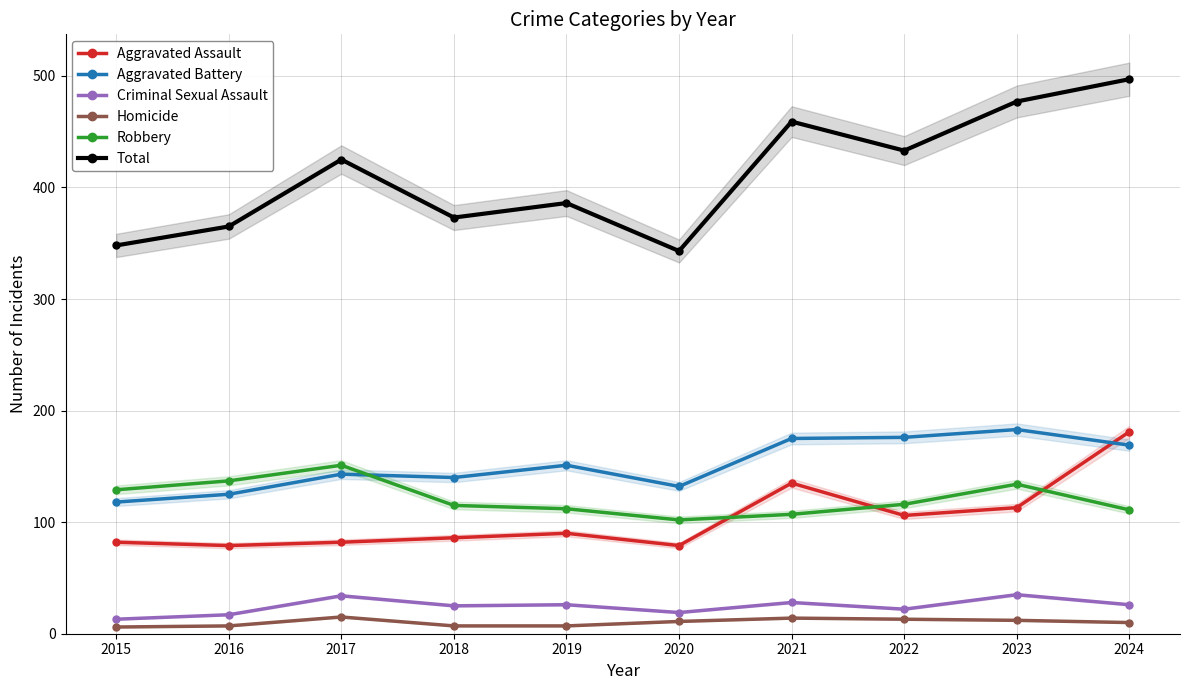

What is the difference between the Aggravated Assault values at 2023 and 2024?

68